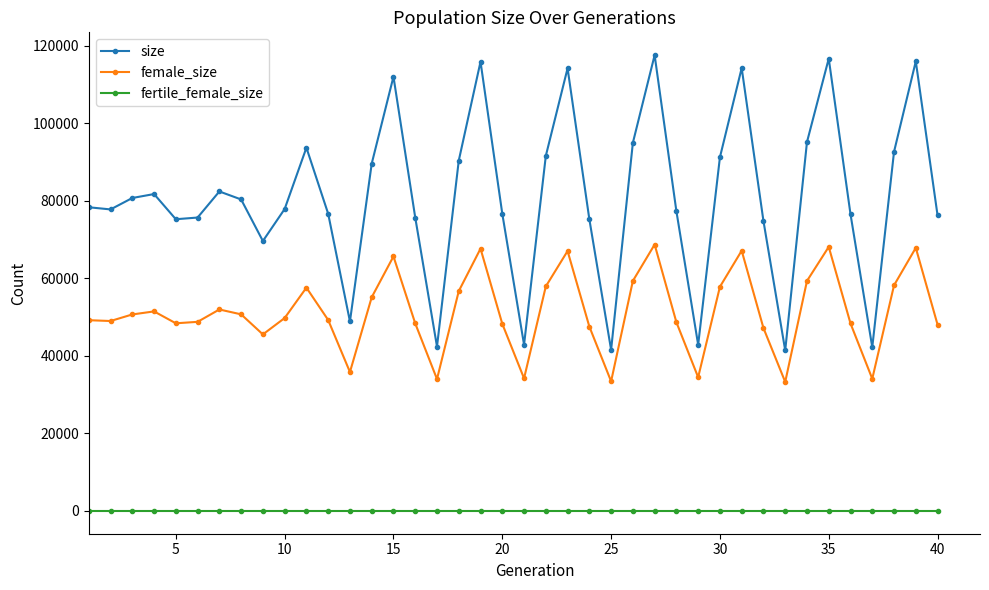

True or false: female_size and fertile_female_size intersect in this chart.

False